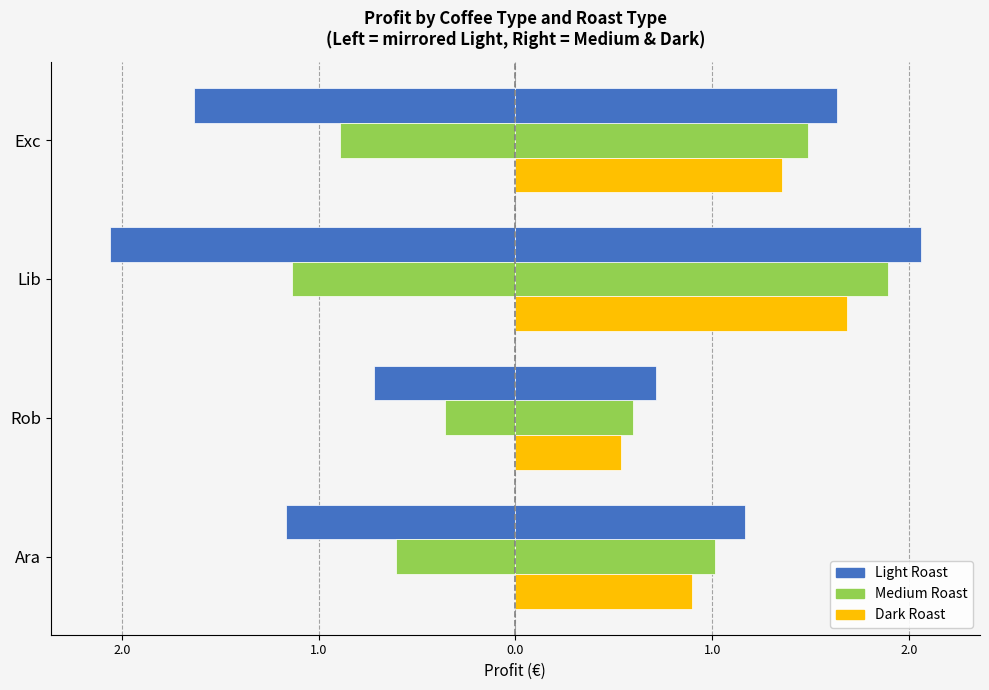

What is the value of the Medium Roast bar at the 4th from the left?

1.5